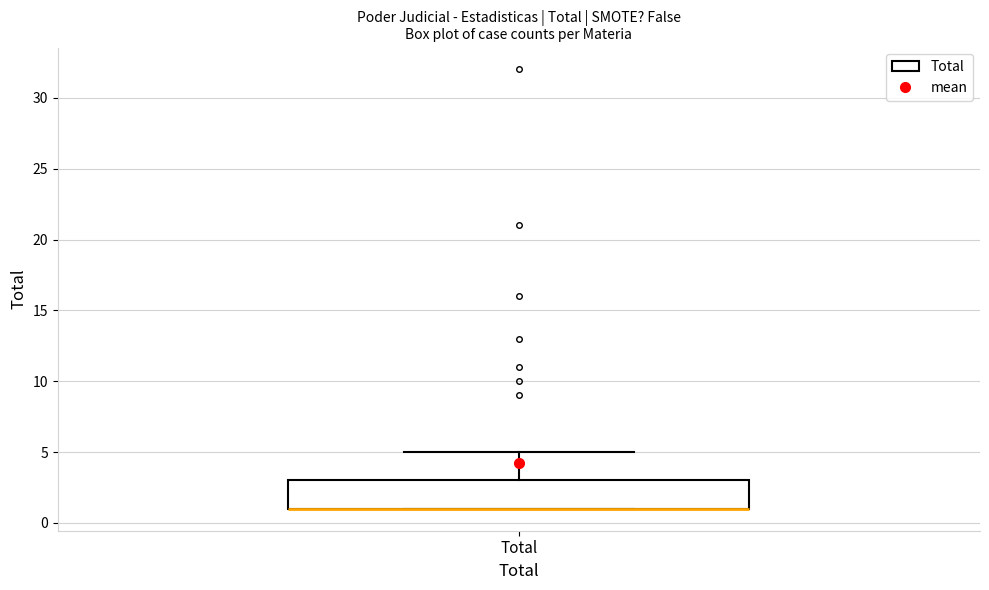

Transcribe this box plot: give where the median line is, the range the box spans, and where the two whiskers end, as read against the y-axis. The values are not printed on the chart, so give them approximately, as read against the axis.

median 1 (drawn on the box's lower edge), box 1 to 3, whiskers 1 to 5